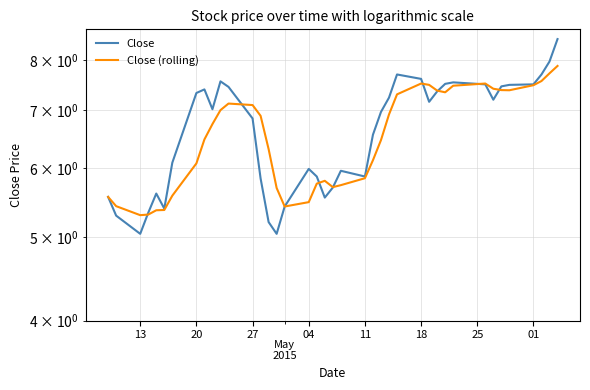

How many interior local valleys does the Close series have?

8